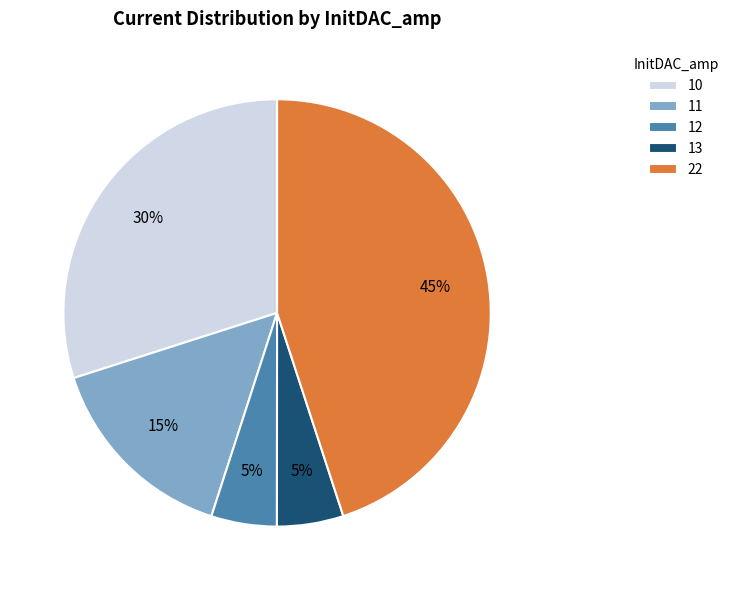

To the nearest percent, what is the average slice percentage?

20%